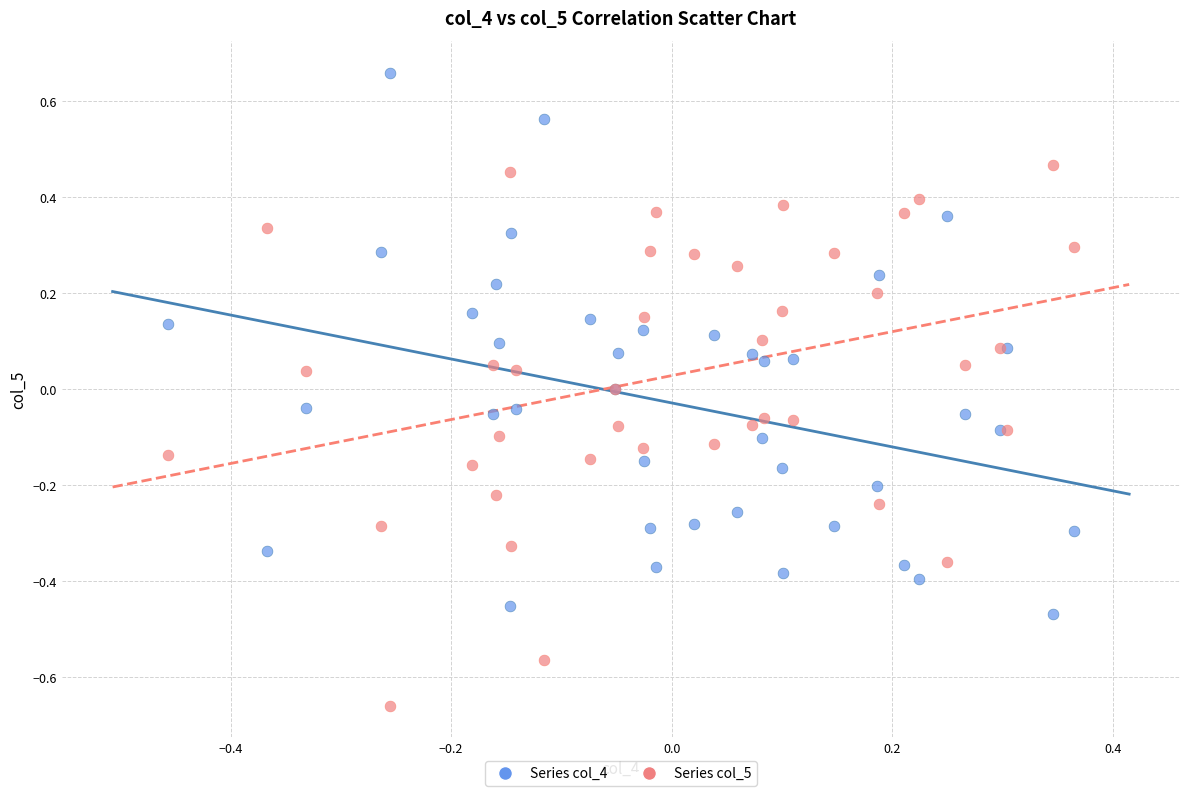

Which series reaches the minimum Y coordinate?

Series col_5